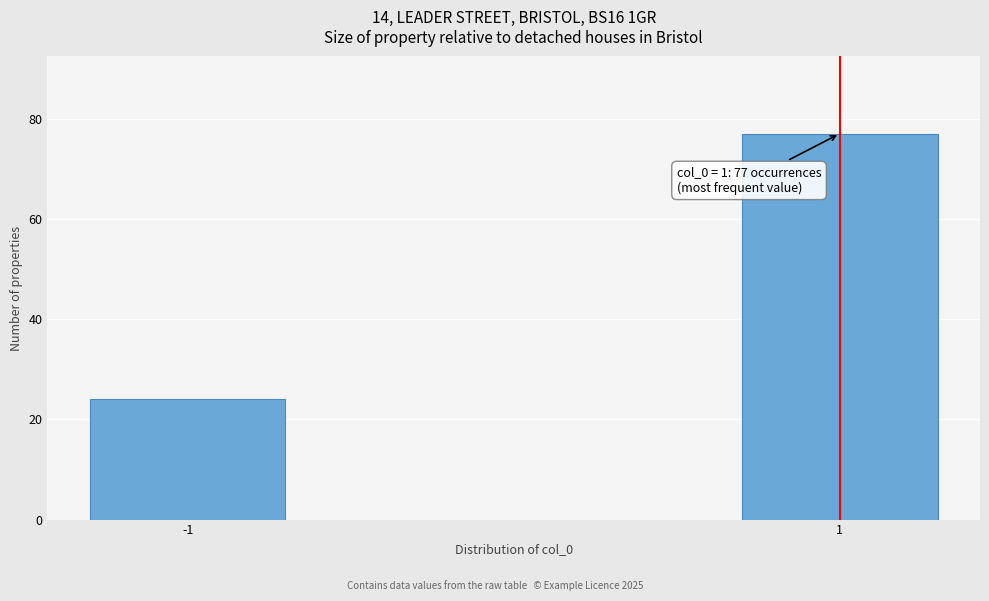

Reading right to left, list all the values displayed in this chart.

1=77	-1=24